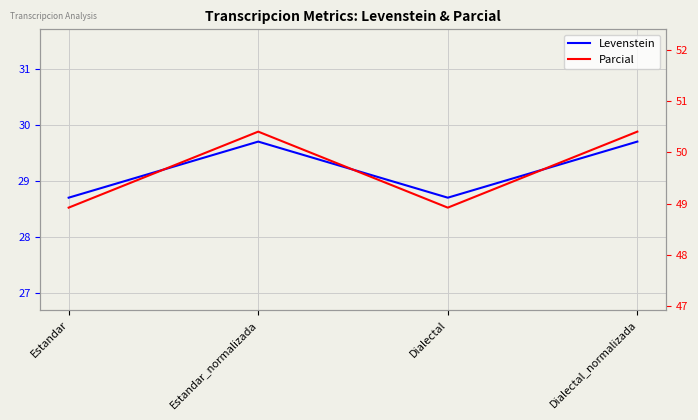

Which series changed the most between Dialectal and Dialectal_normalizada?

Parcial